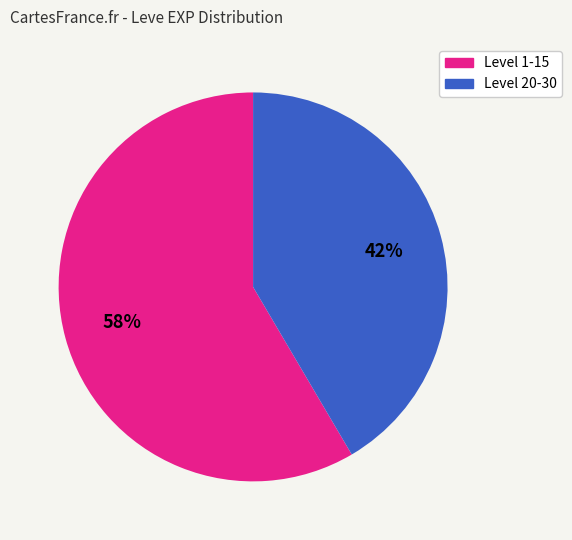

How many segments does this pie chart have?

2